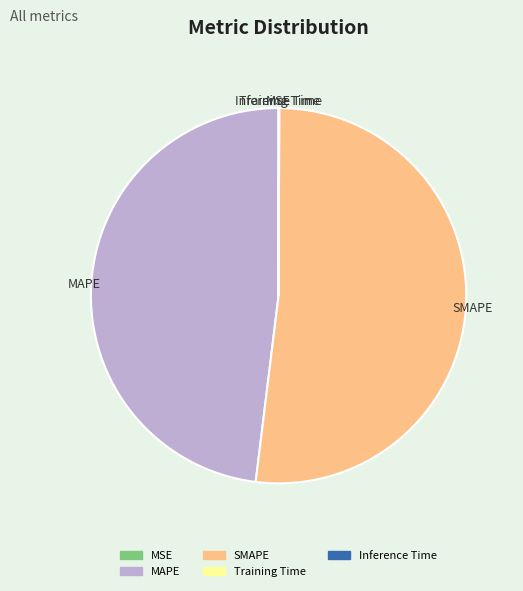

Is there any slice that represents more than half of the pie?

Yes